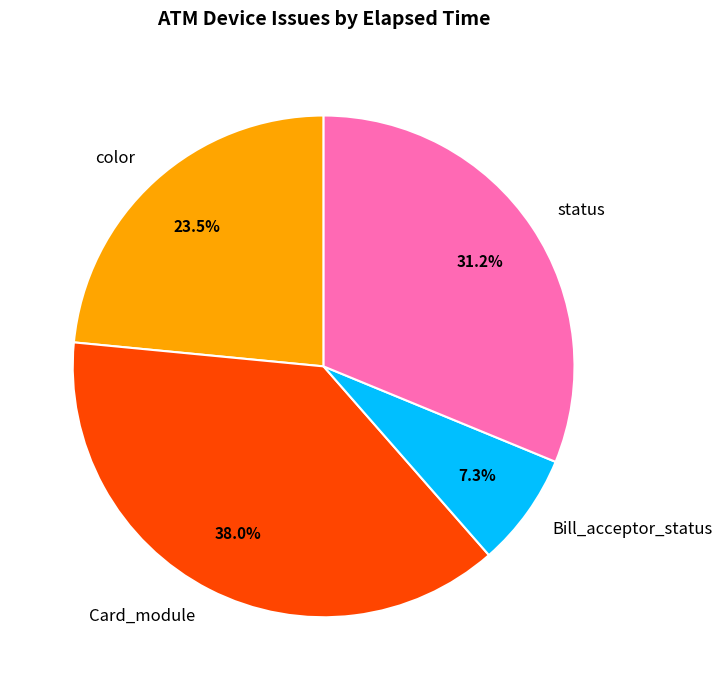

To the nearest percent, what is the average slice percentage?

25%